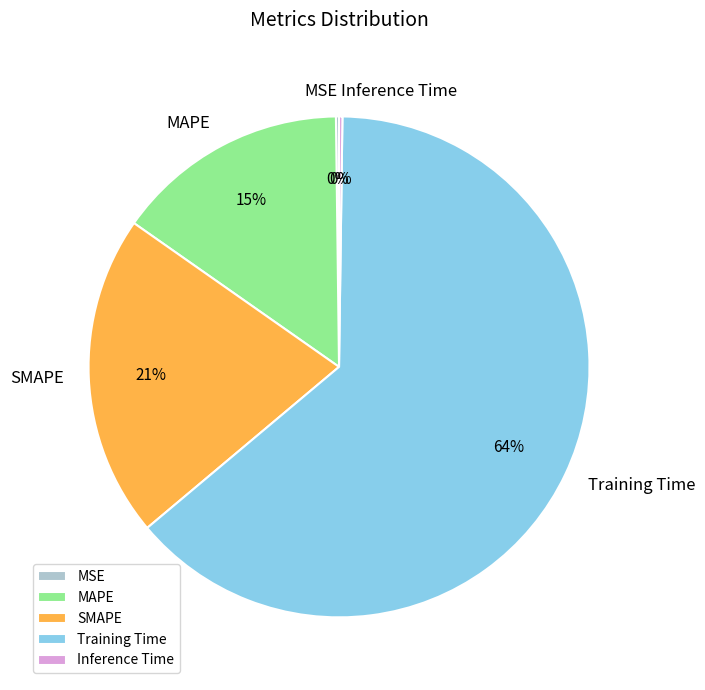

To the nearest percent, what percentage of the pie is SMAPE?

21%